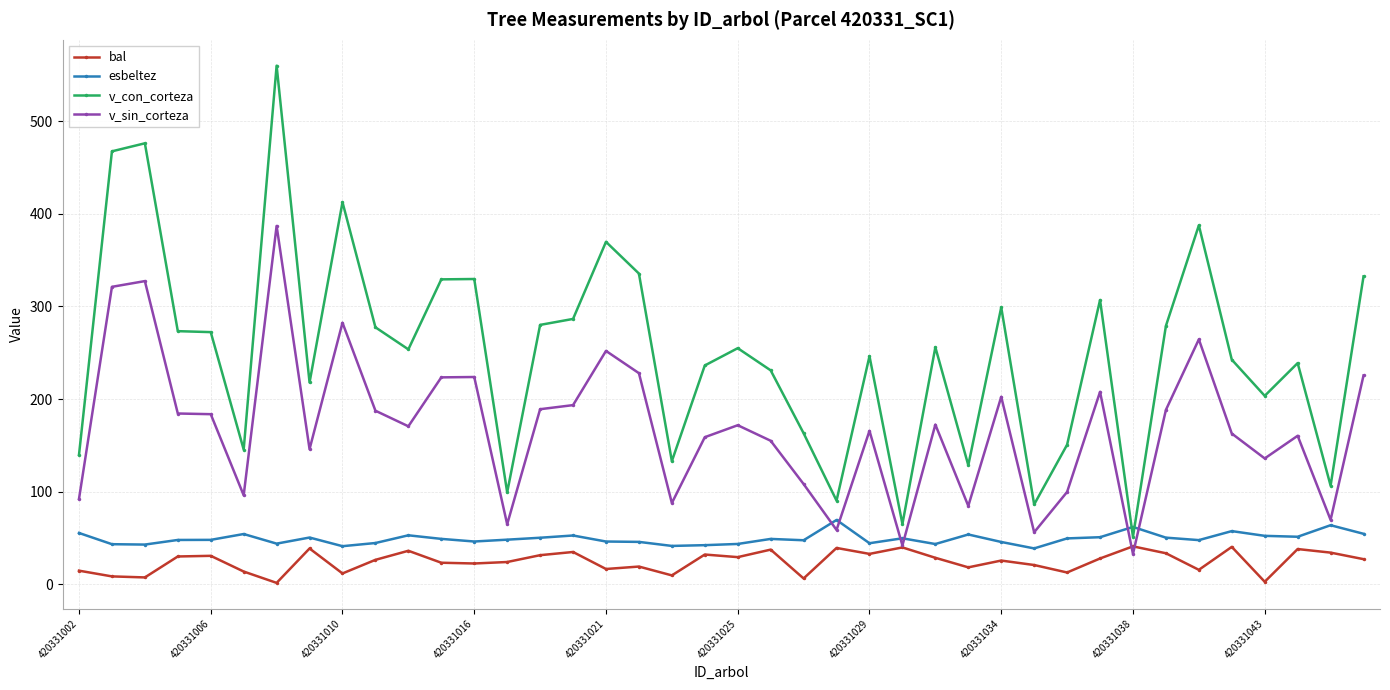

How many categories are shown in the chart?

40